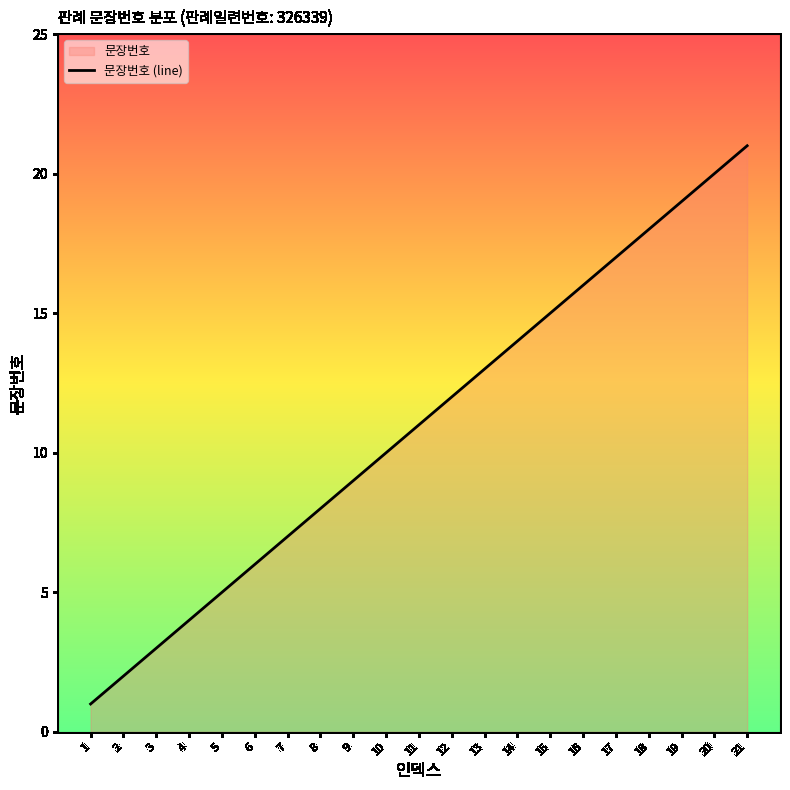

What is the ratio of the value at 10 to the value at 5?

2.0